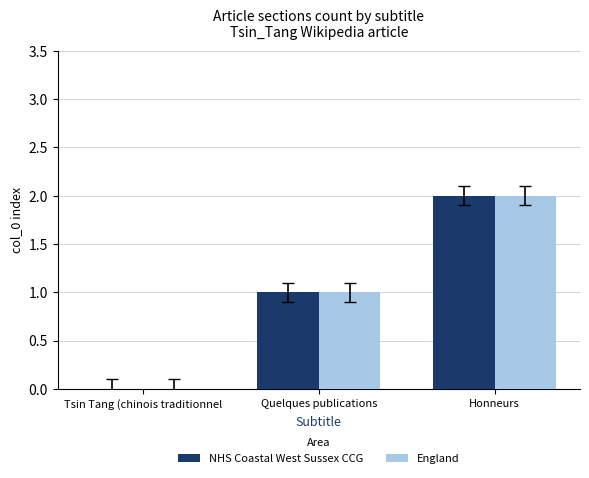

How many NHS Coastal West Sussex CCG values are between 0 and 2?

3